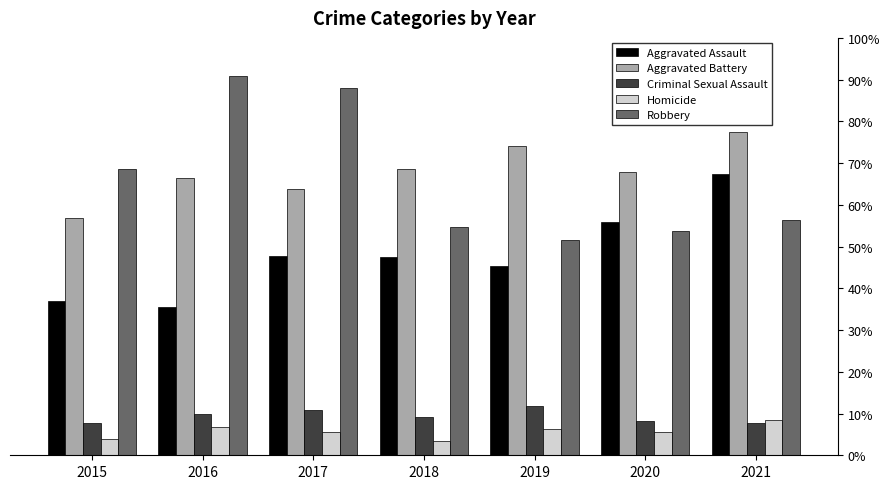

What is the difference between the Aggravated Assault values at 2017 and 2018?

1